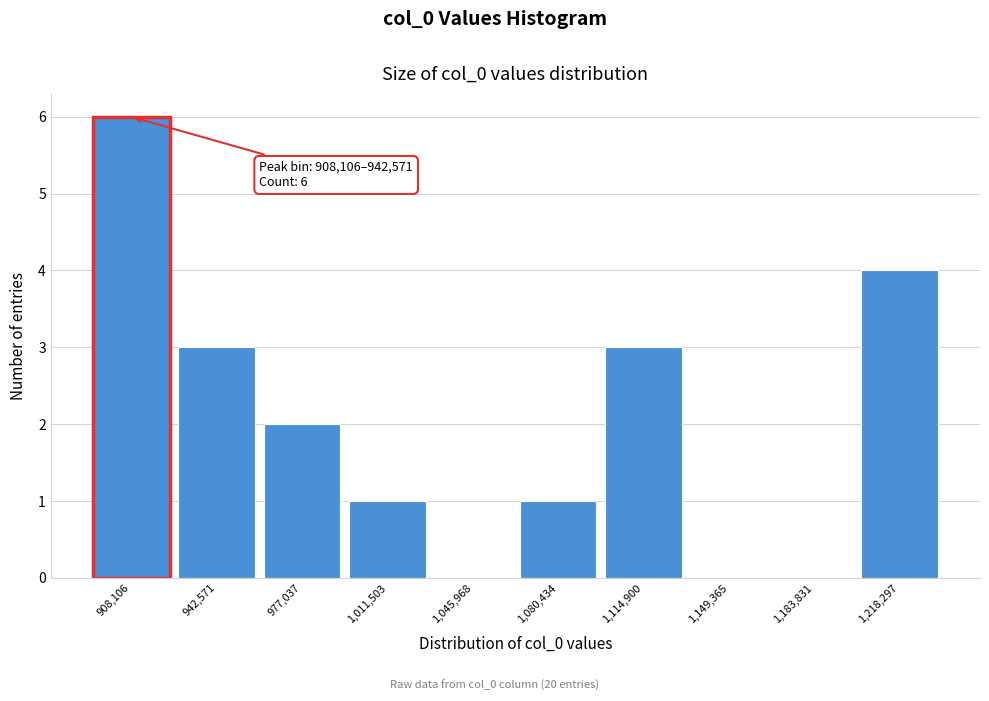

Reading left to right, what are all the values shown in this chart?

908,106=6	942,571=3	977,037=2	1,011,503=1	1,045,968=0	1,080,434=1	1,114,900=3	1,149,365=0	1,183,831=0	1,218,297=4